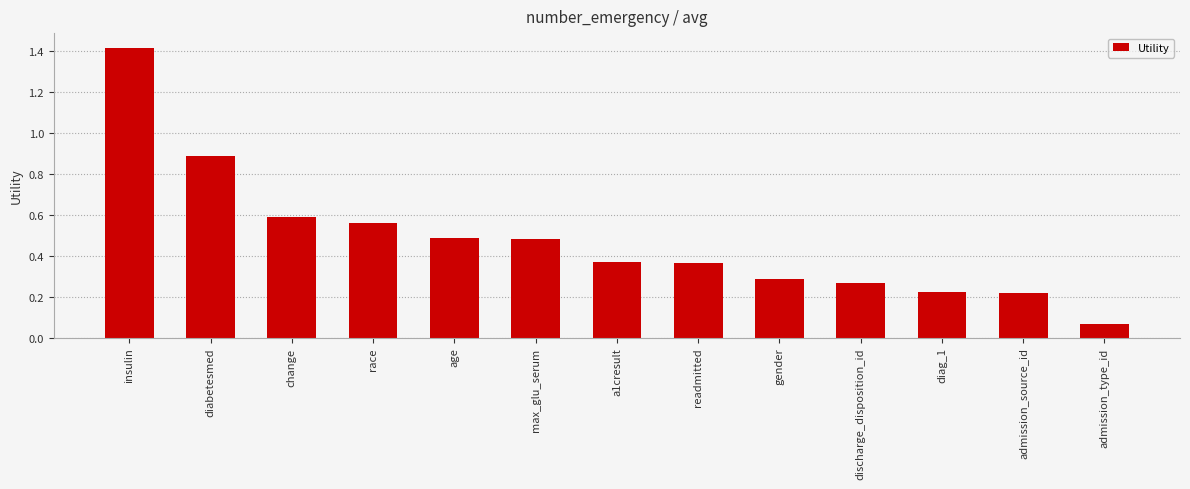

Where is the data nearest to the value 0?

admission_type_id